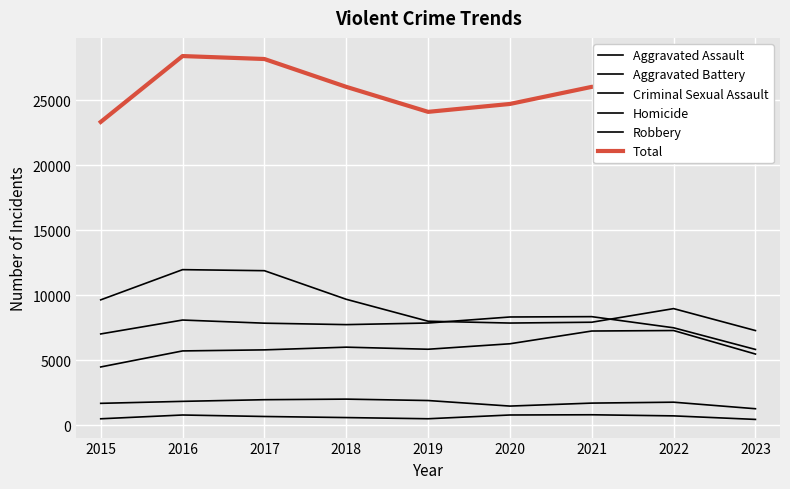

What is the smallest value displayed?

447